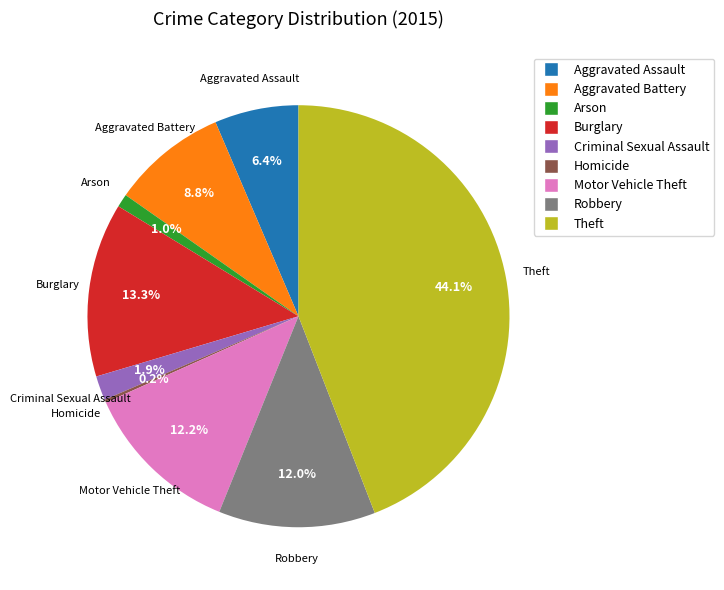

Do Arson and Motor Vehicle Theft together represent more than half of the pie?

No